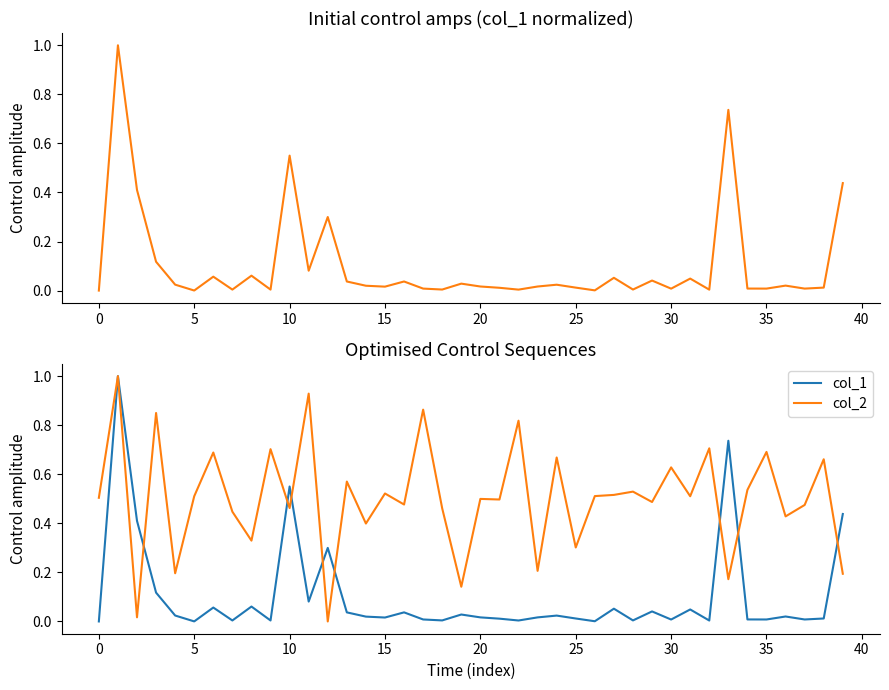

What is the spread (max minus min) of values at 19?

0.1